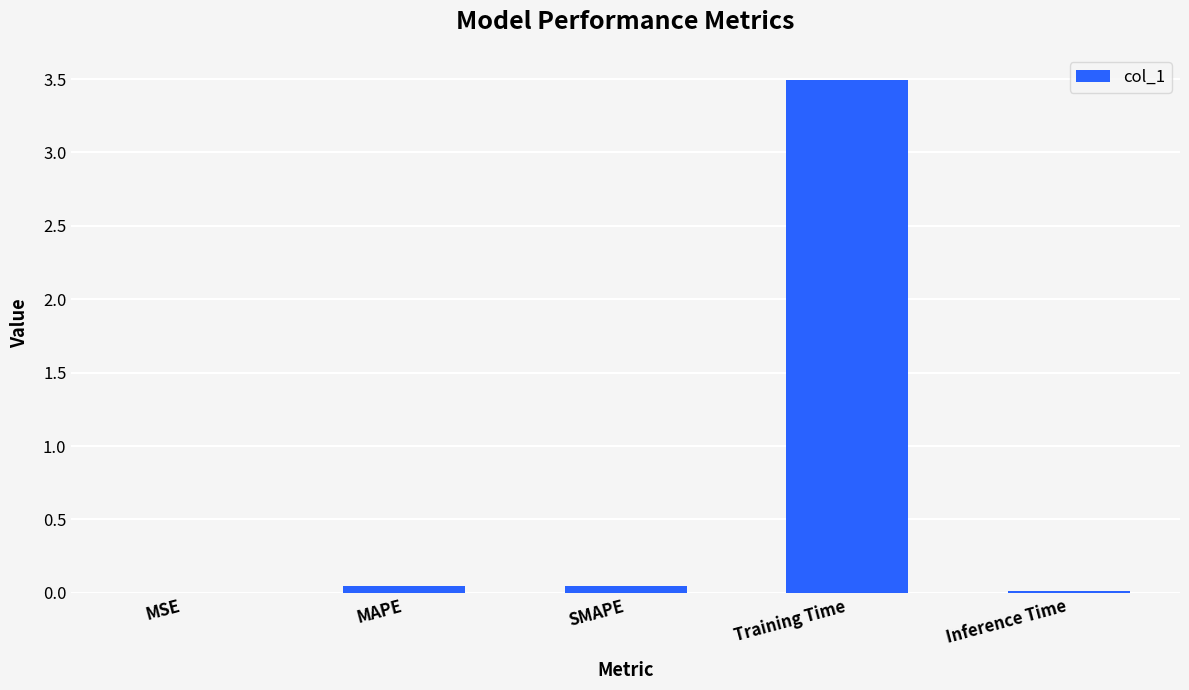

The value at MSE is 0.0. True or false?

True